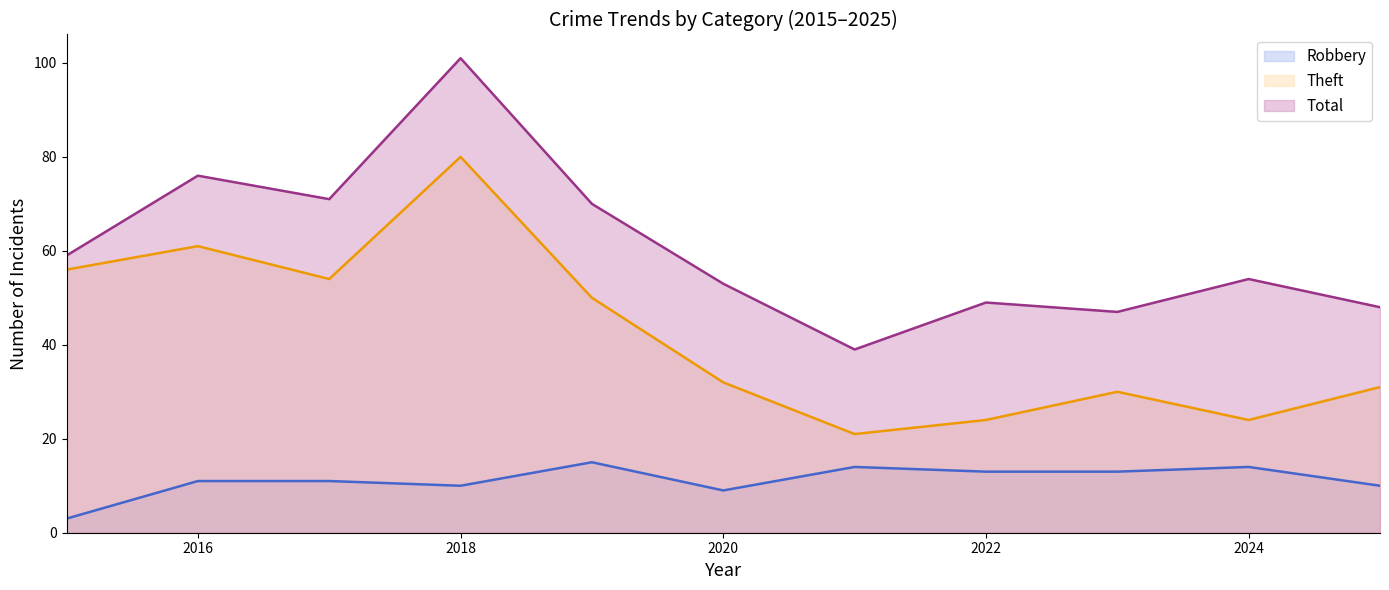

How many data points does each series have?

11